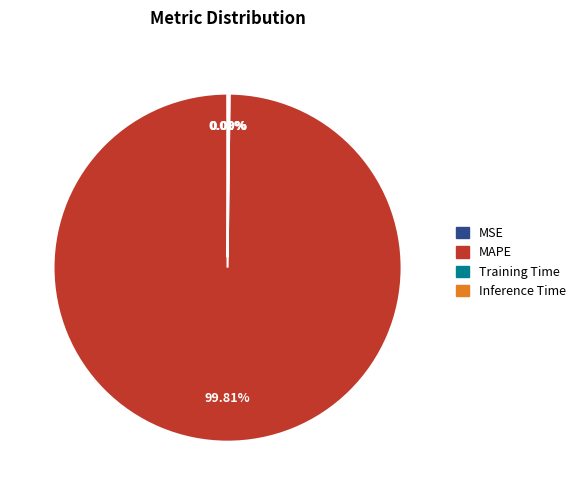

Is there a majority slice in this chart?

Yes